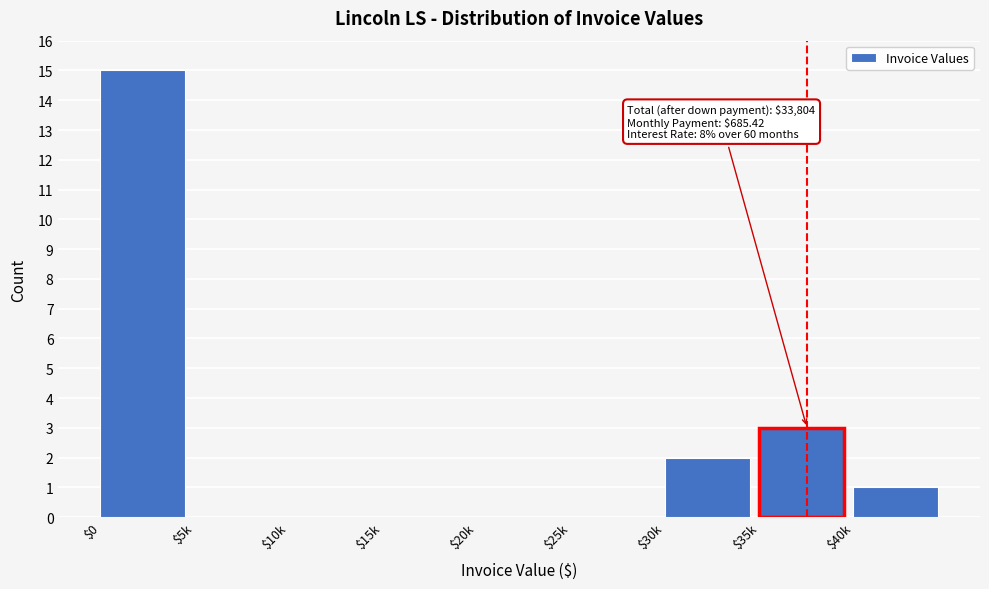

What is the greatest value displayed?

15